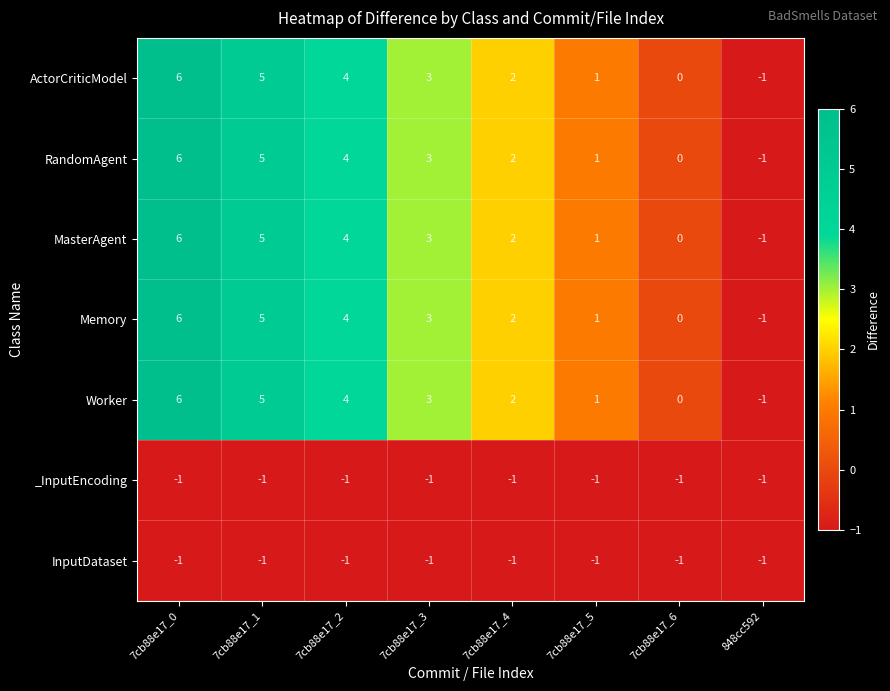

Count the Worker values in the range 1 to 5.

5